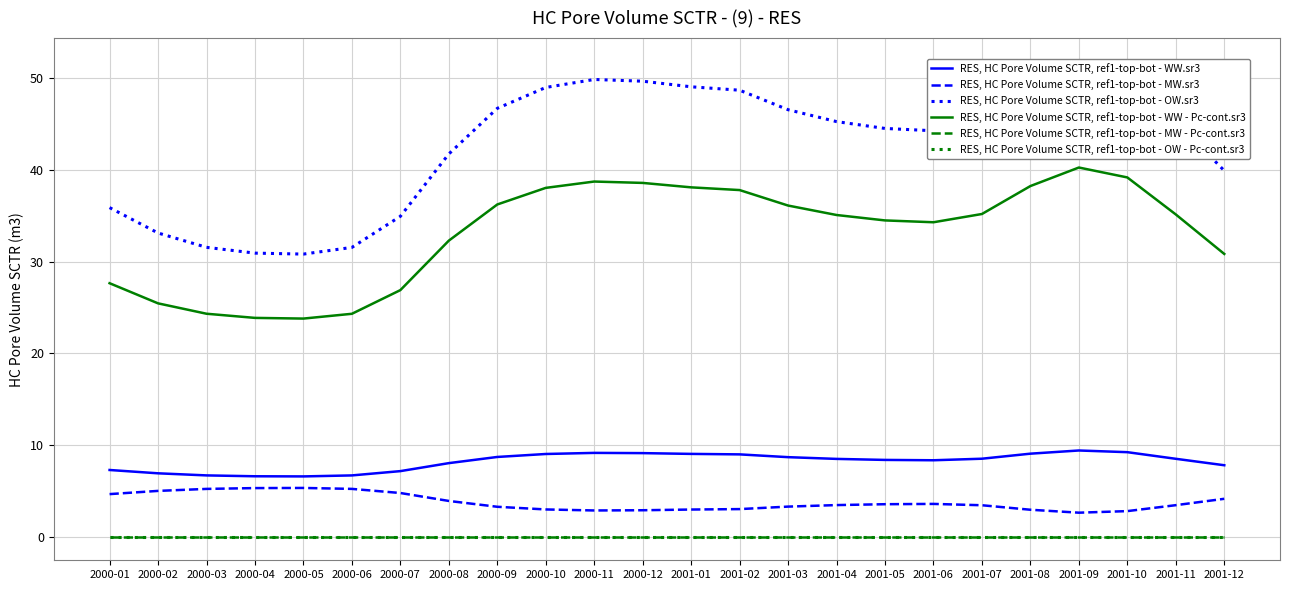

What is the sum of all RES, HC Pore Volume SCTR, ref1-top-bot - WW.sr3 values?

195.9